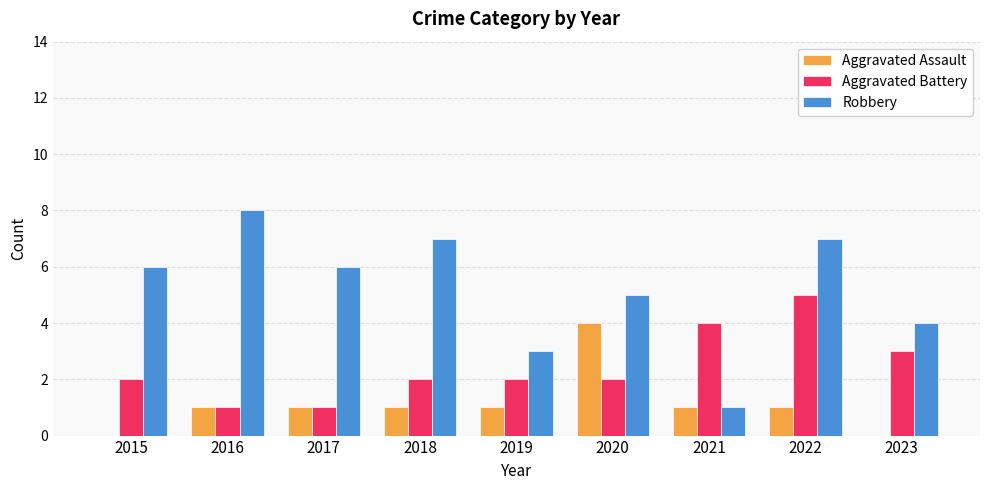

Reading right to left, extract all data points from this chart.

Aggravated Assault: 2023=0	2022=1	2021=1	2020=4	2019=1	2018=1	2017=1	2016=1	2015=0
Aggravated Battery: 2023=3	2022=5	2021=4	2020=2	2019=2	2018=2	2017=1	2016=1	2015=2
Robbery: 2023=4	2022=7	2021=1	2020=5	2019=3	2018=7	2017=6	2016=8	2015=6